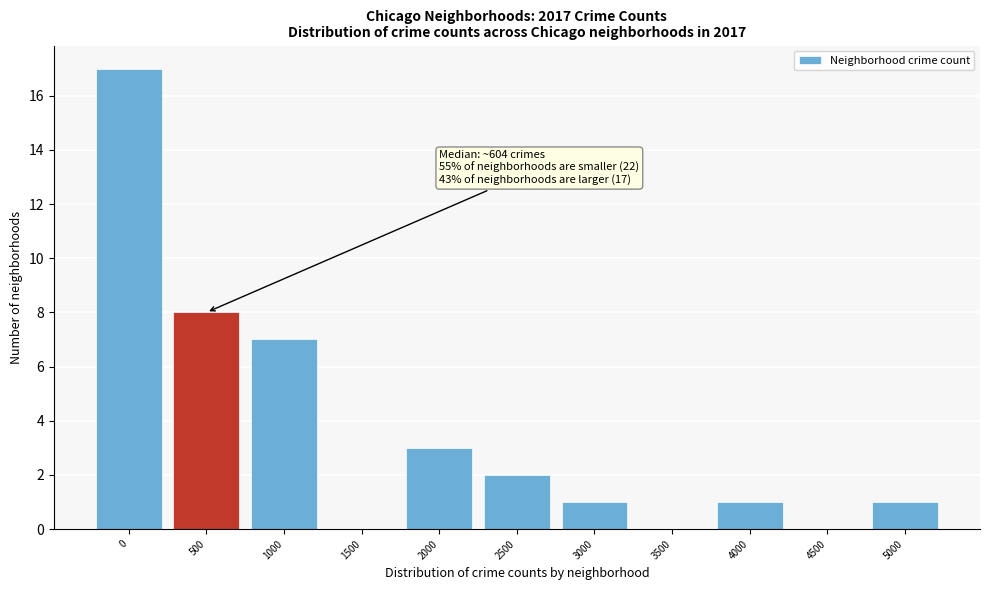

Reading left to right, what are all the values shown in this chart?

0=17	500=8	1000=7	1500=0	2000=3	2500=2	3000=1	3500=0	4000=1	4500=0	5000=1